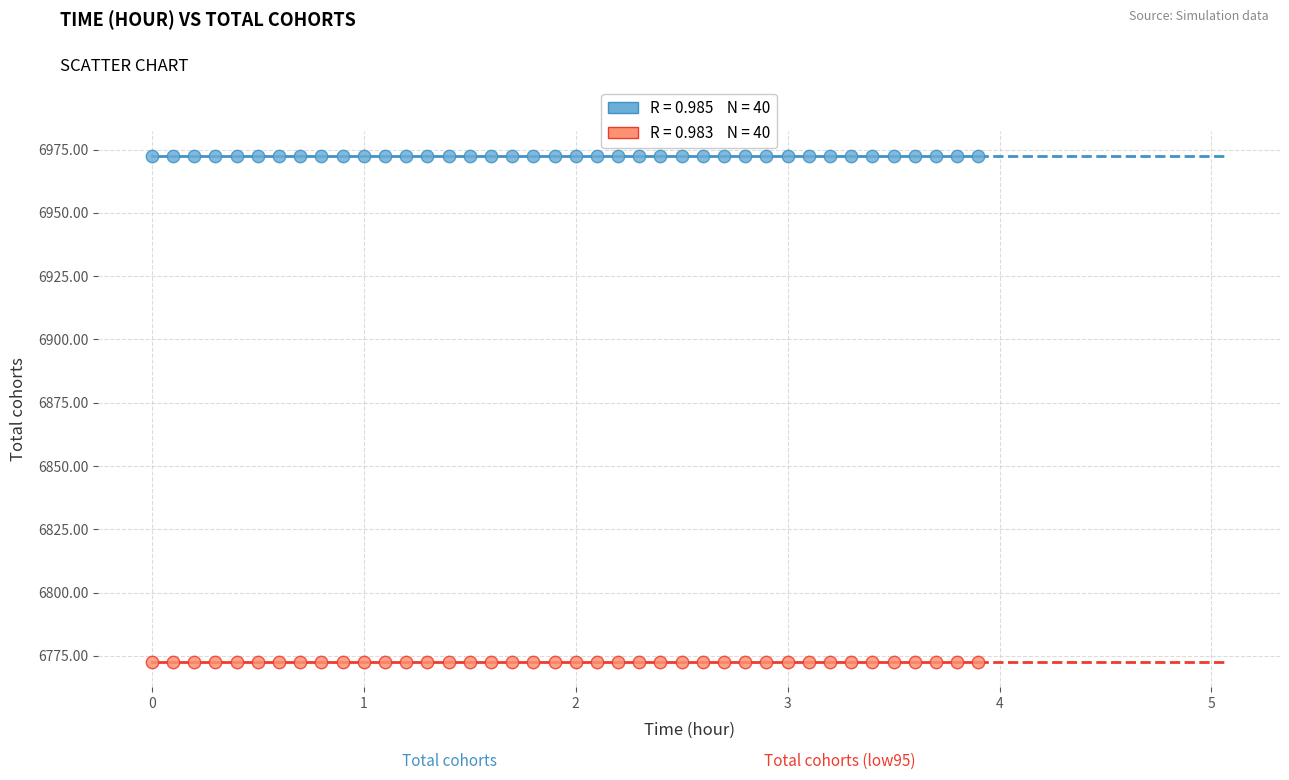

Across all data points, what is the range of Y values (max minus min)?

199.9